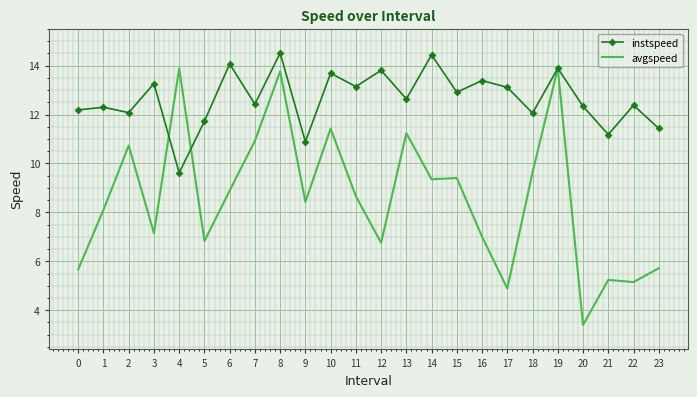

What is the minimum value shown in the chart?

3.4